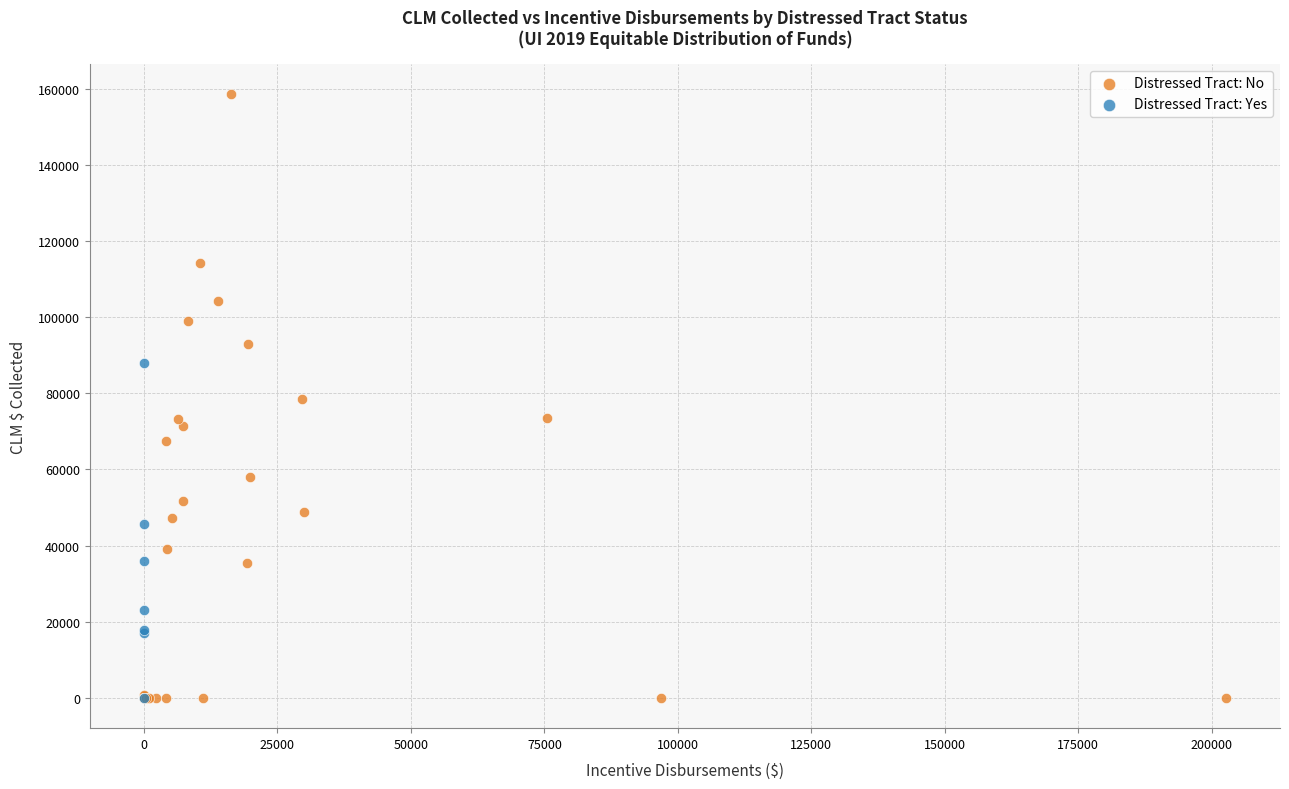

Which series has the widest spread of Y values?

Distressed Tract: No